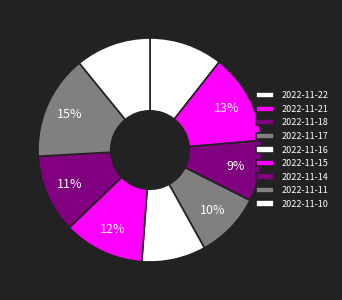

What is the total percentage of 2022-11-21 and 2022-11-10?

23.9%